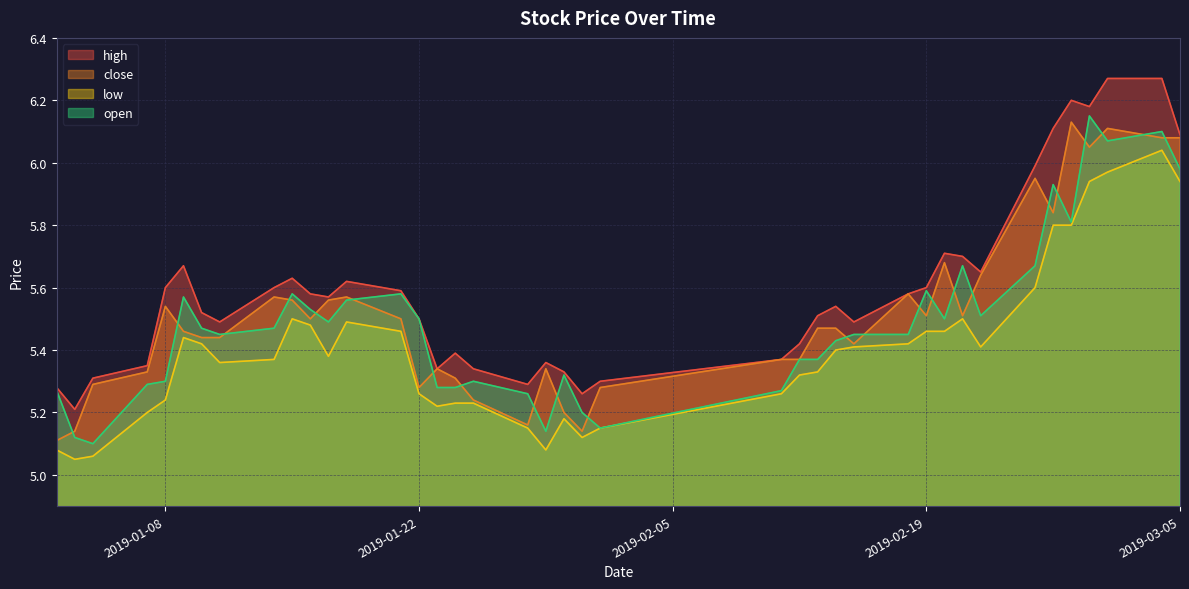

Between 2019-01-16 and 2019-01-02, which is larger?

2019-01-16